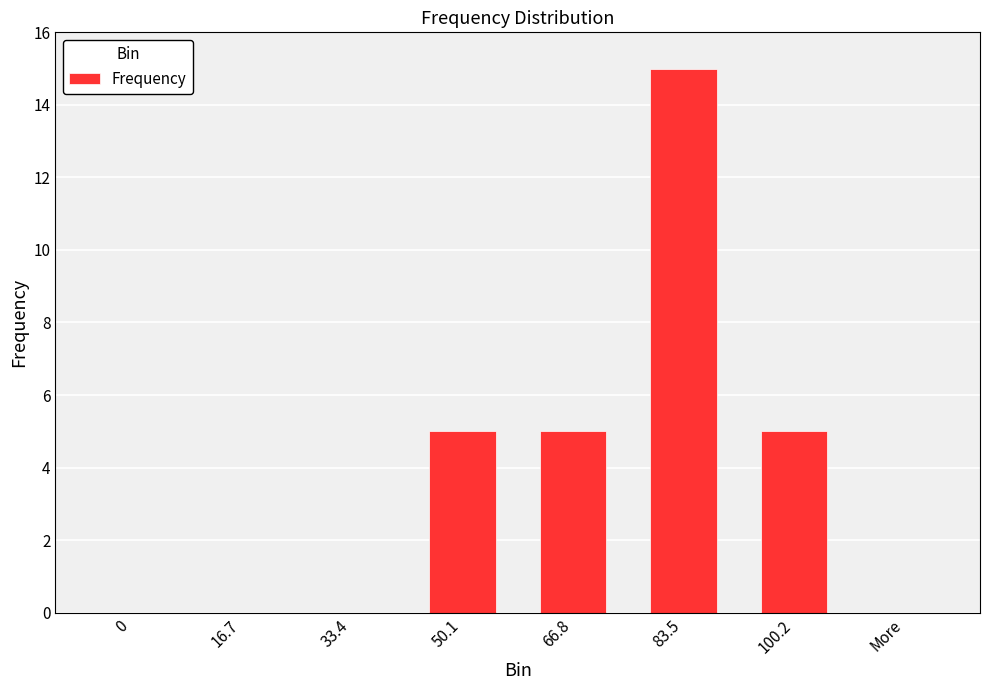

The chart shows a value of 8 at 100.2. True or false?

False